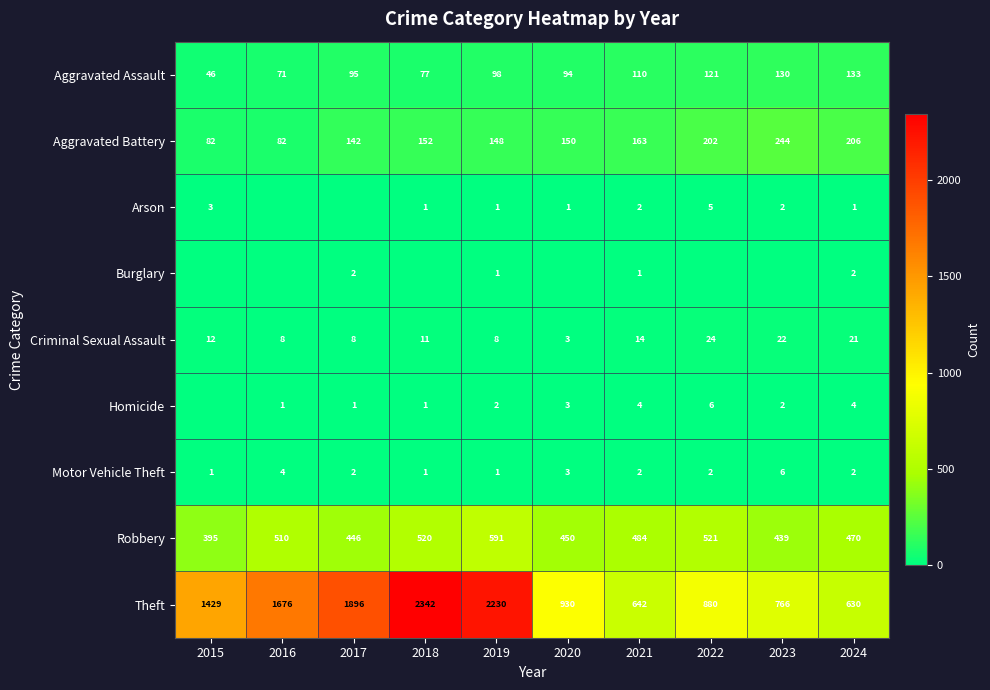

At which label is Criminal Sexual Assault closest to 13?

2015